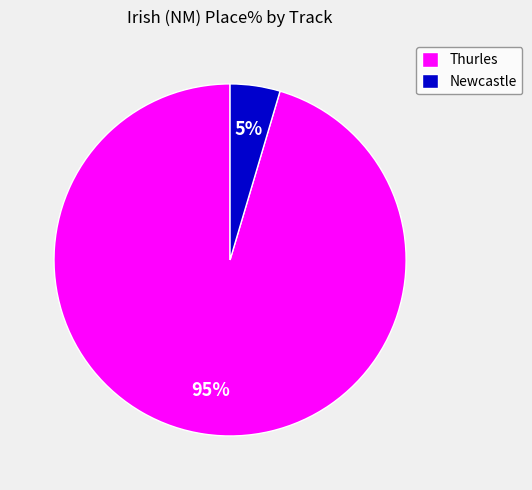

Is it true that Newcastle is 5% of the pie?

True